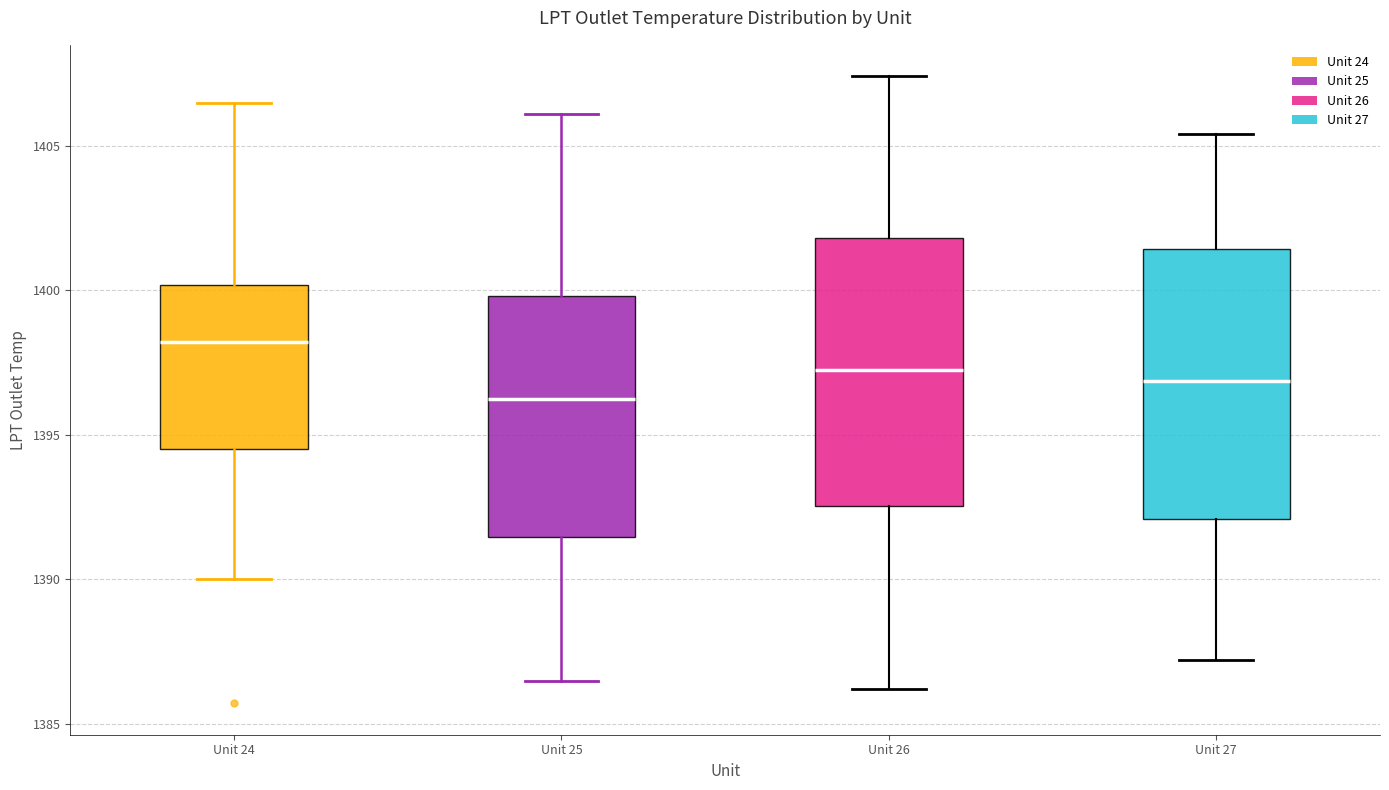

Where does the median line of the box for Unit 24 sit on the y-axis? The values are not printed on the chart, so give them approximately, as read against the axis.

1398.0